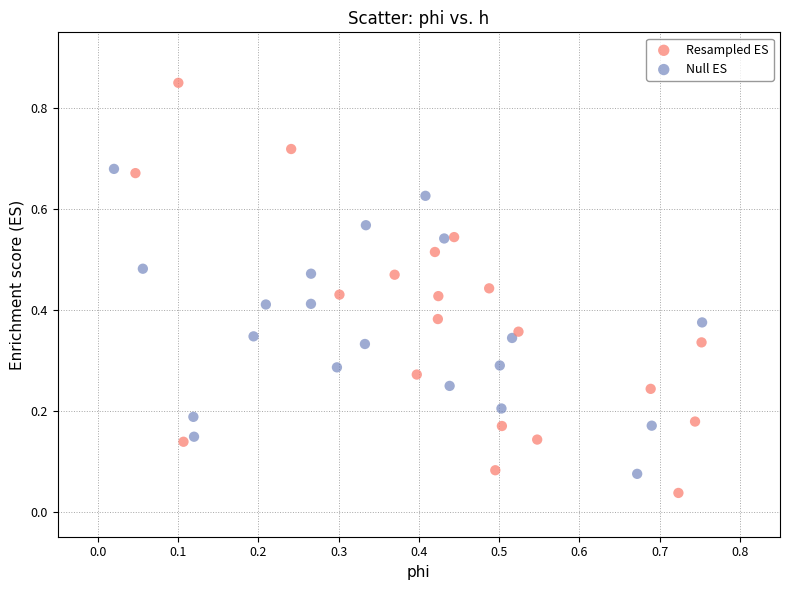

Which series has the largest Y range (max minus min)?

Resampled ES